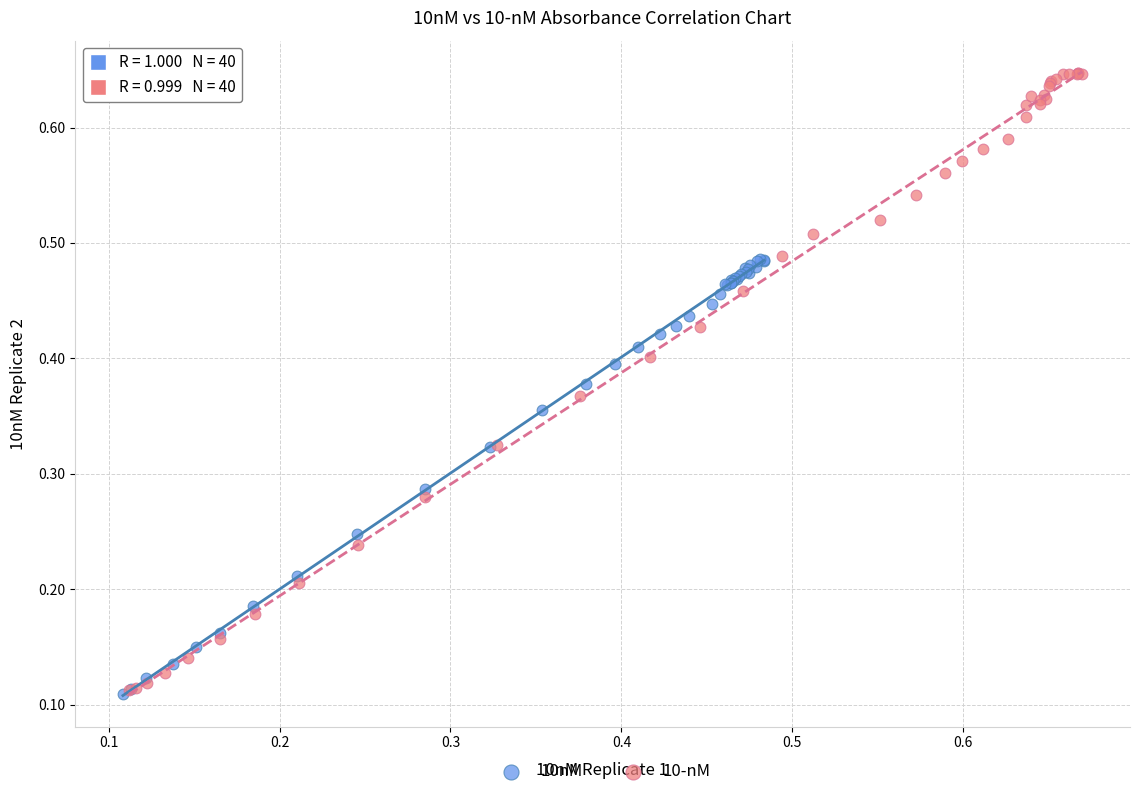

Which series reaches the maximum Y coordinate?

10-nM